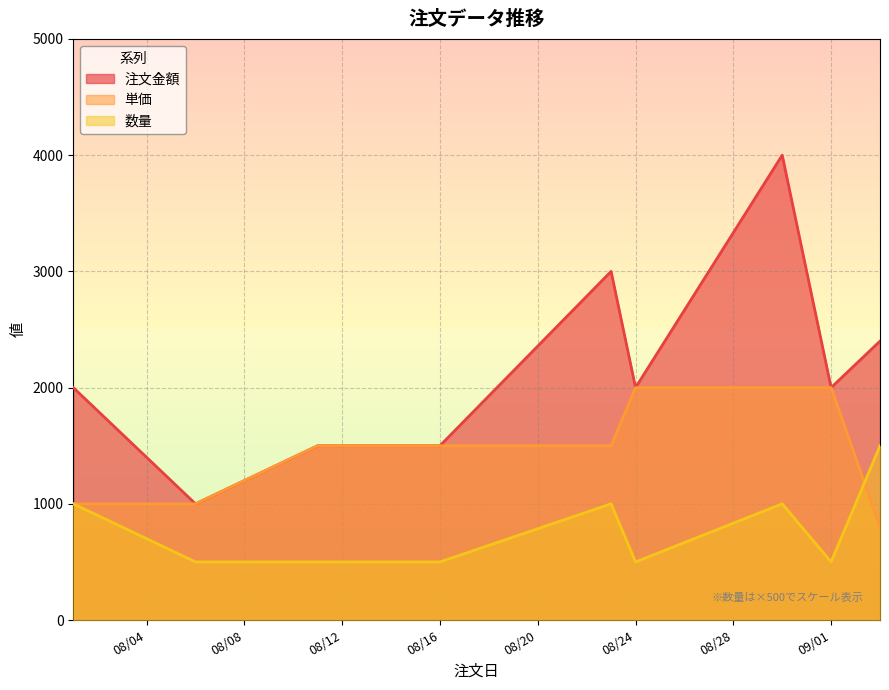

Which series has the widest spread of values?

注文金額